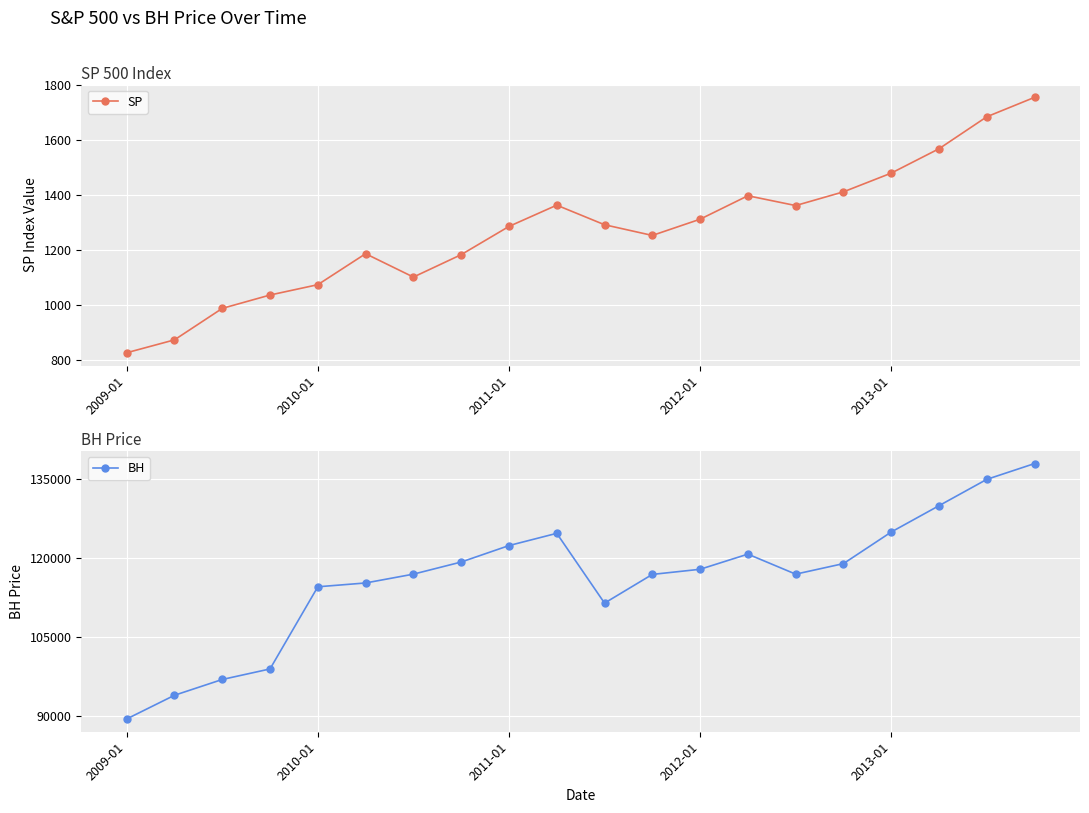

Count the number of data series in this chart.

2